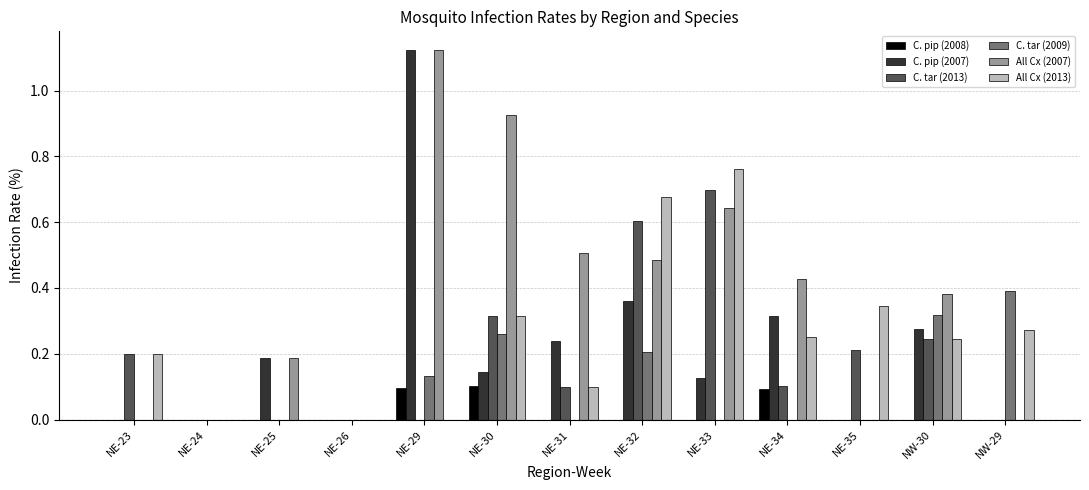

What are all the series names shown in the legend?

C. pip (2008), C. pip (2007), C. tar (2013), C. tar (2009), All Cx (2007), All Cx (2013)